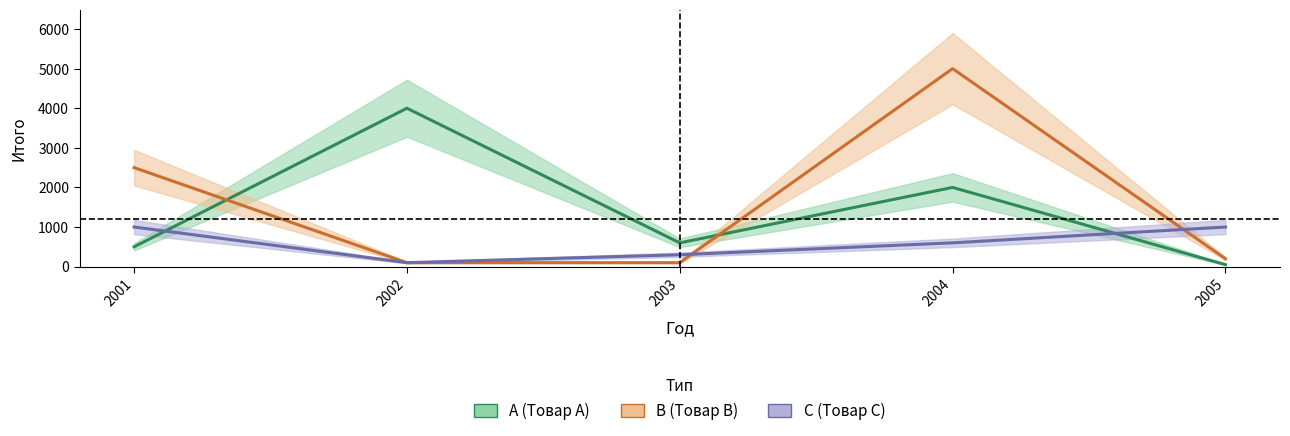

True or false: B has a value of 1605 at 2001.

False